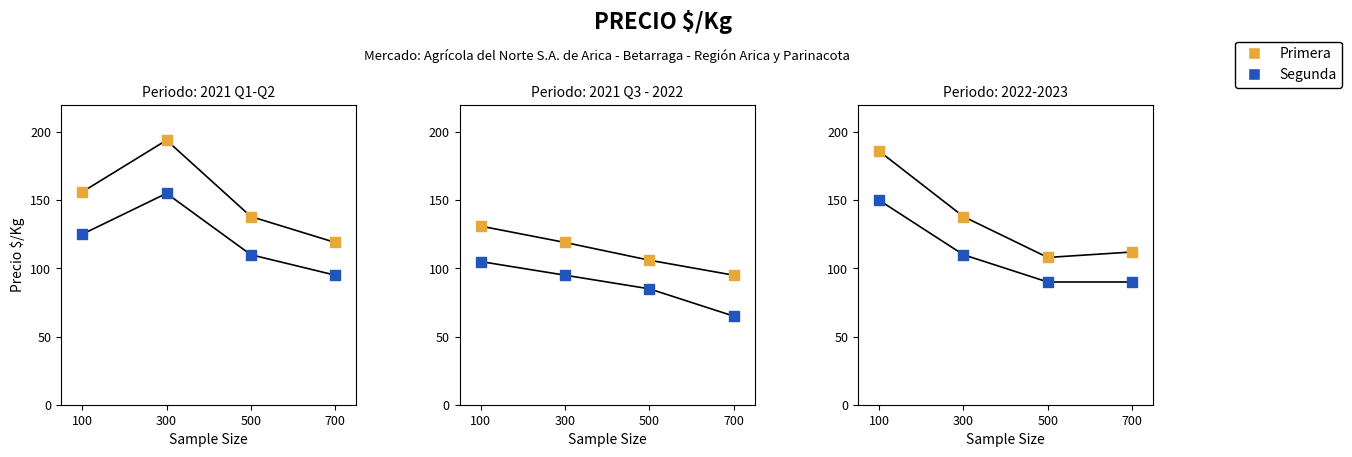

What is the total value across all series at 500?

198